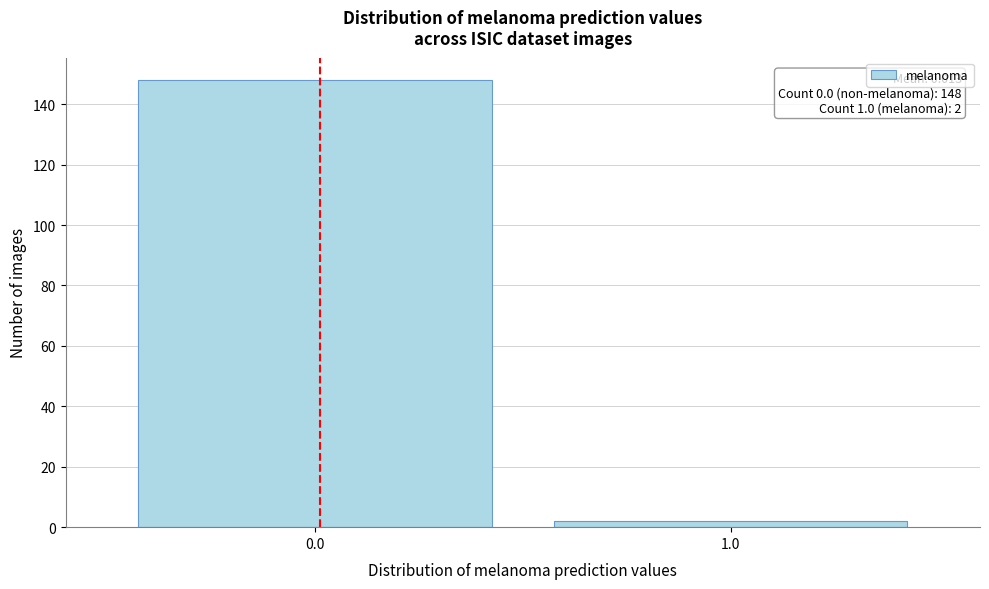

Reading right to left, what are all the values shown in this chart?

1.0=2	0.0=148